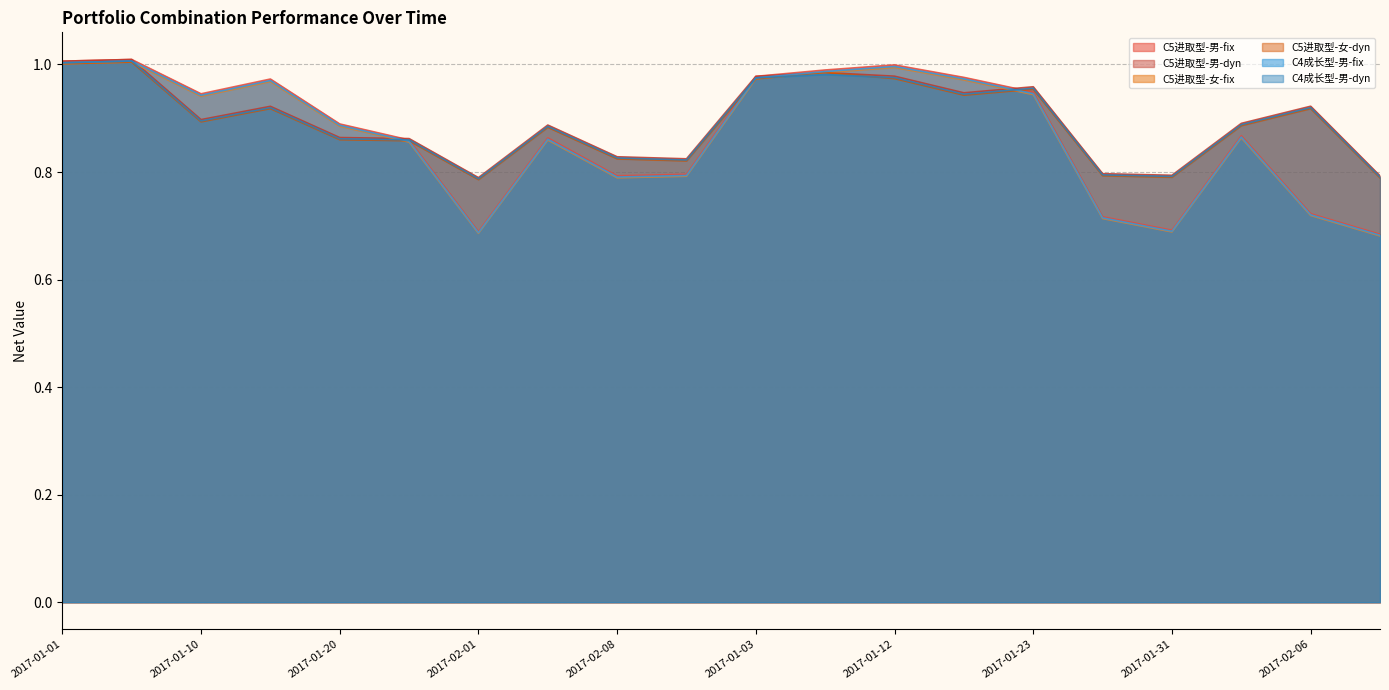

What is the difference between the C5进取型-男-dyn values at 2017-02-03 and 2017-01-31?

0.1